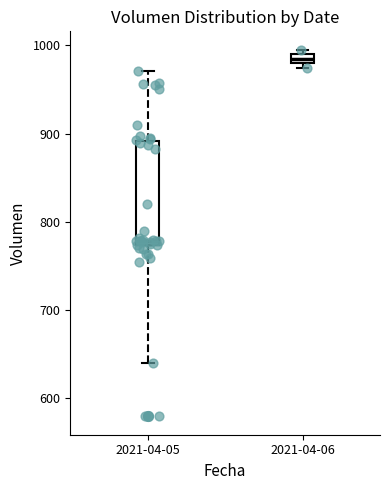

Where does the median line of the box for 2021-04-05 sit on the y-axis? The values are not printed on the chart, so give them approximately, as read against the axis.

780